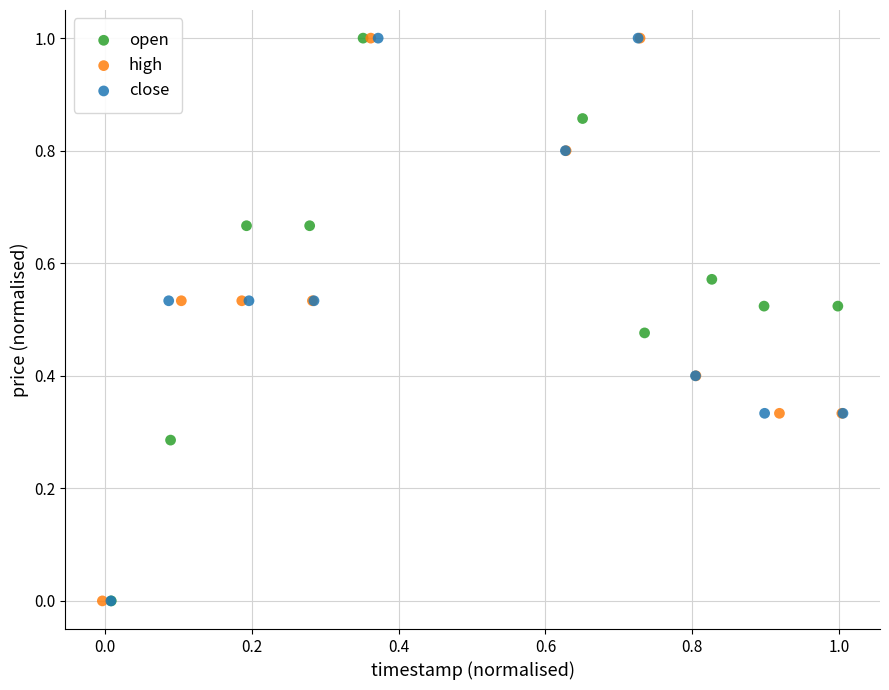

What are all the series names shown in the legend?

open, high, close